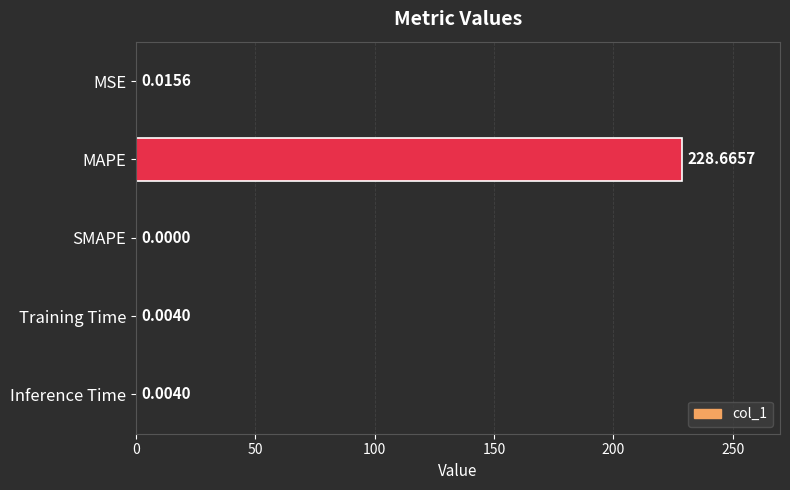

At which label is the value closest to 114?

MSE